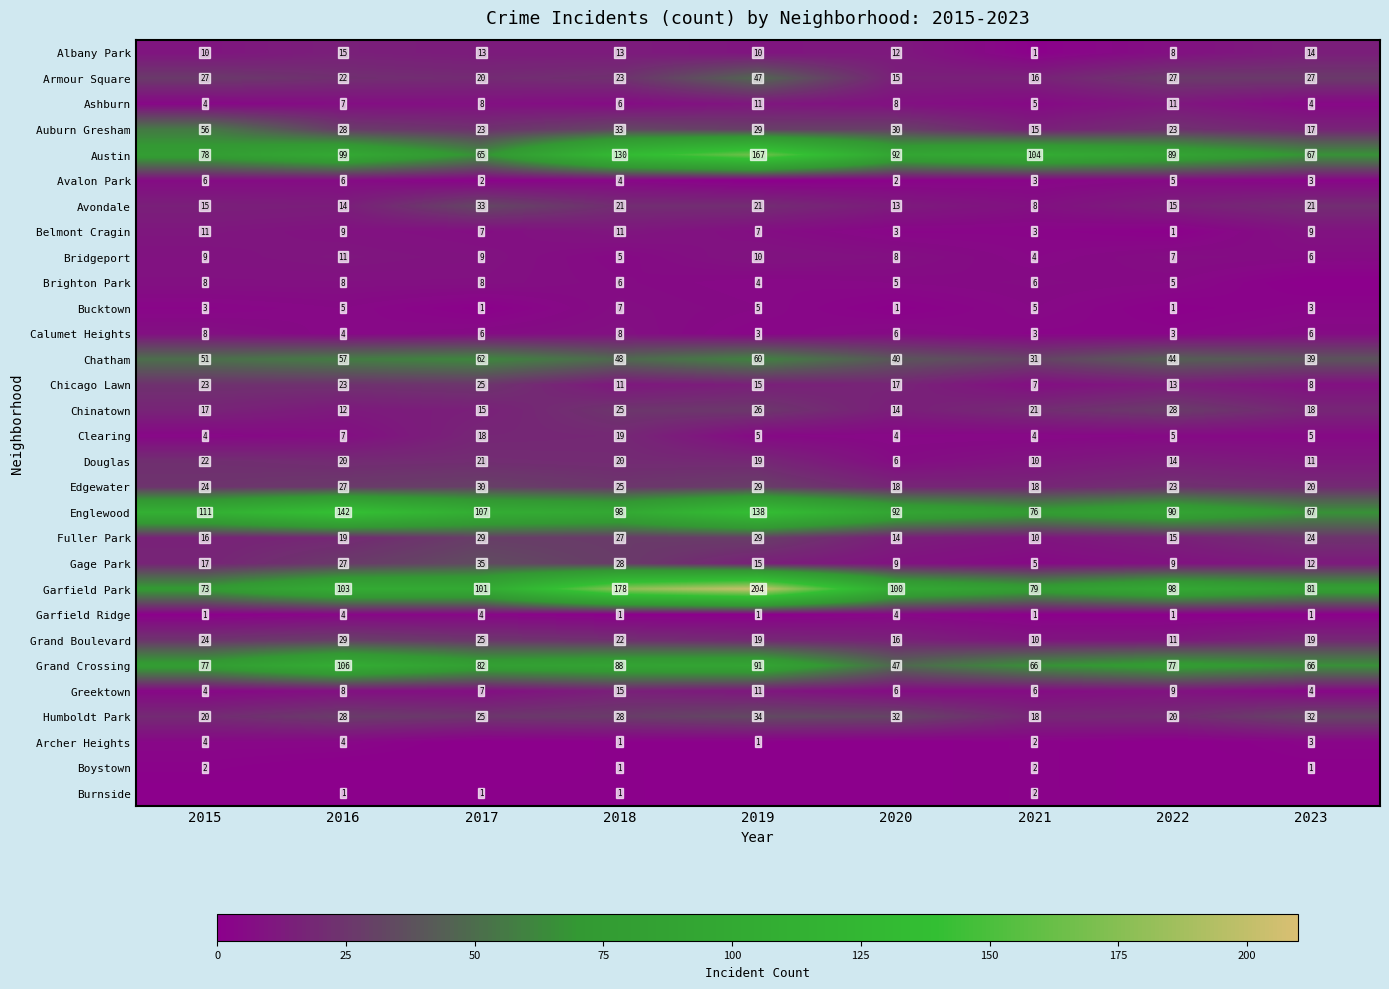

Which category has the lowest value in the Grand Crossing series?

2020